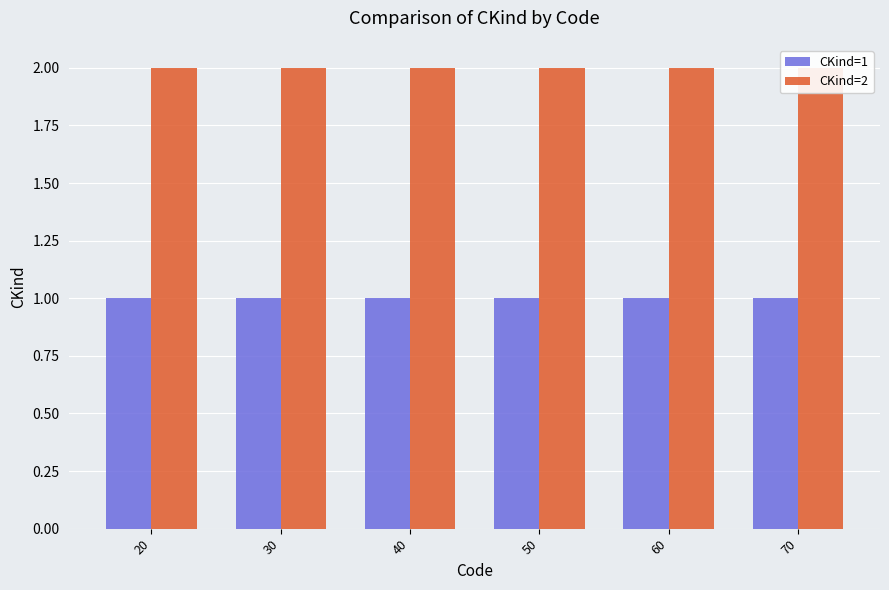

The value of CKind=2 at 40 is 2. True or false?

True